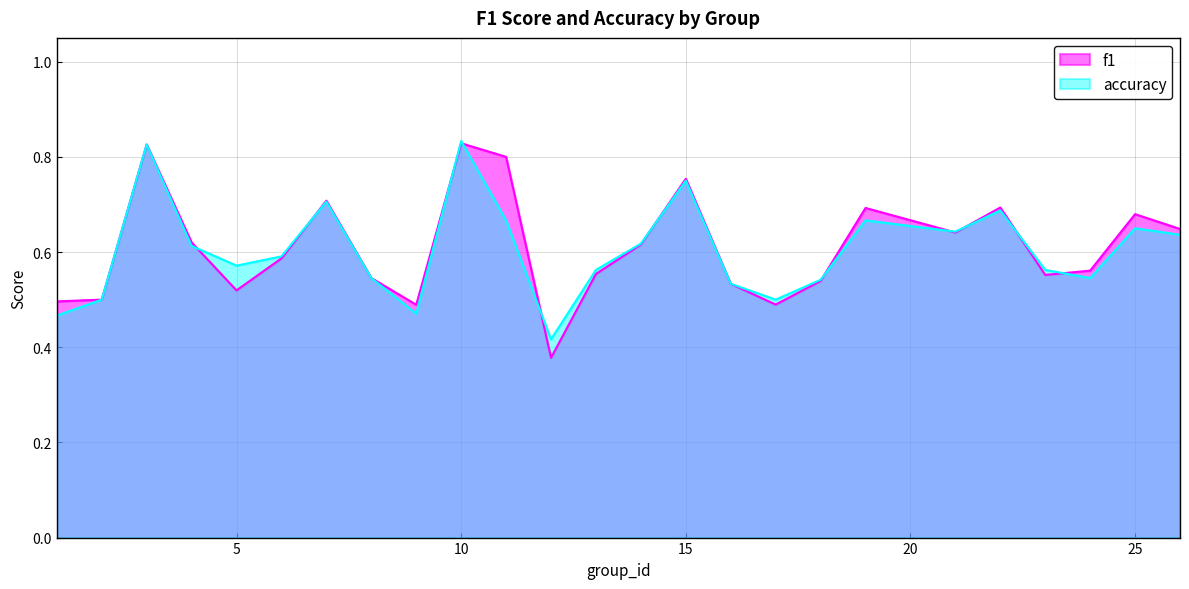

At how many categories does at least one series exceed 0?

25